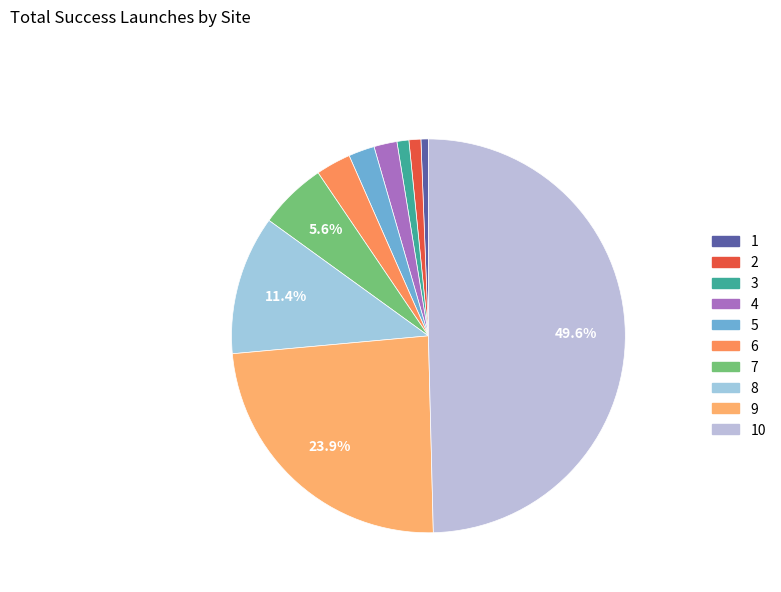

To the nearest percent, what is the average slice percentage?

10%